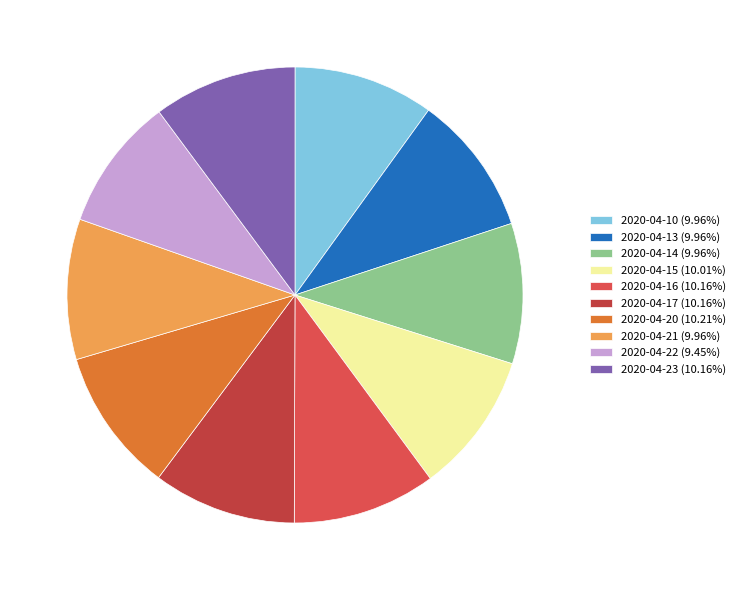

How many segments does this pie chart have?

10